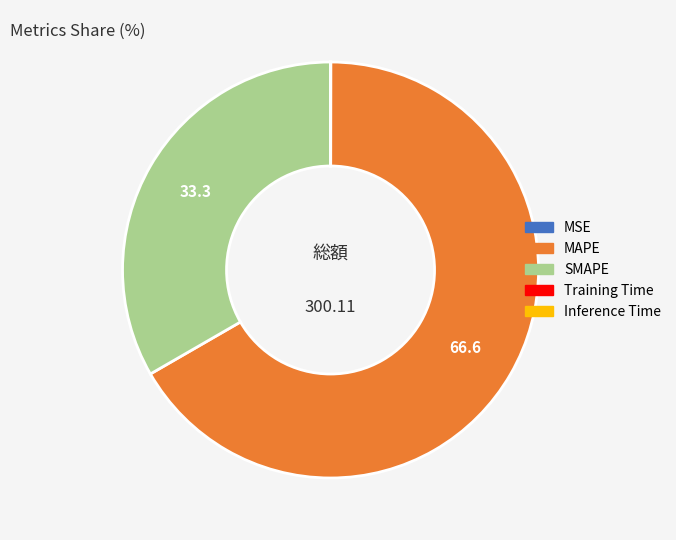

What is the largest slice in the pie chart?

MAPE